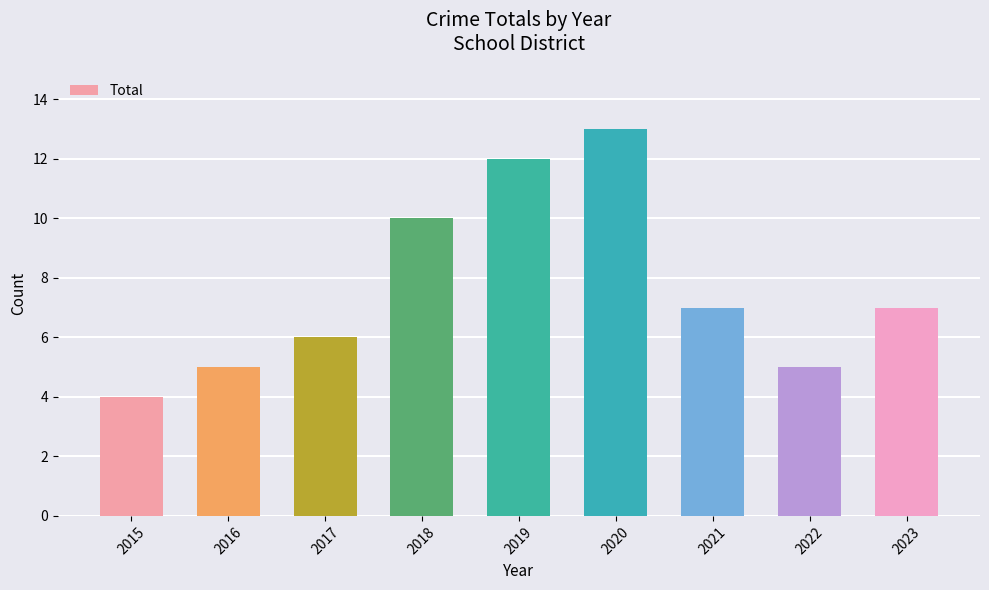

What is the average value?

8